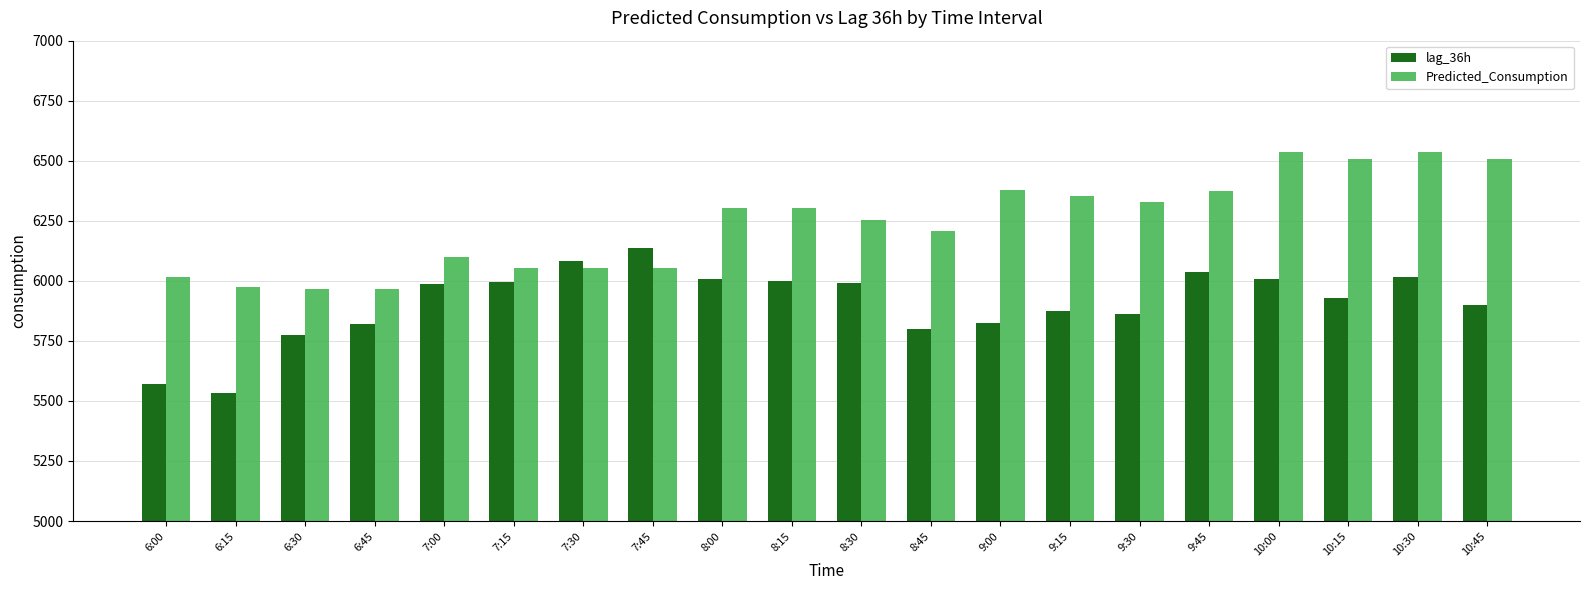

What is the label of the 13th bar from the right?

7:45